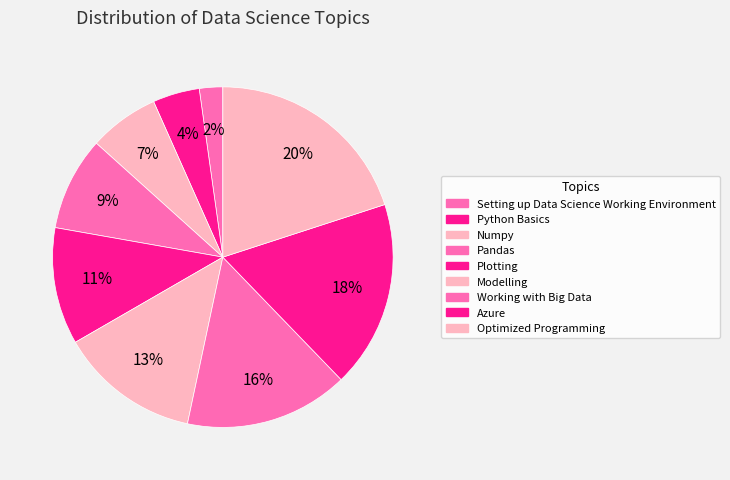

Combined, what portion of the pie is Setting up Data Science Working Environment and Modelling?

15.6%